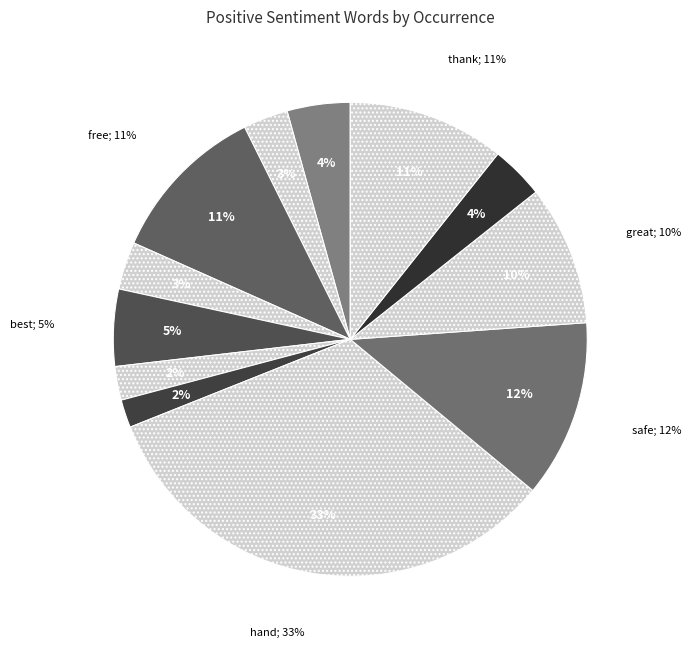

True or false: join accounts for 4% of the total.

True